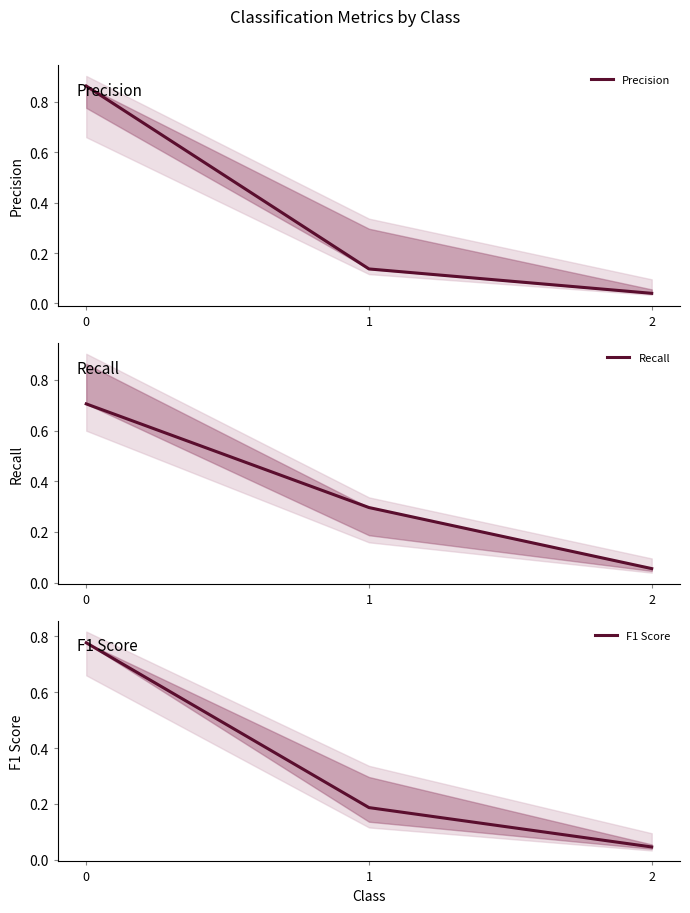

What is the total value across all series at 1?

0.6